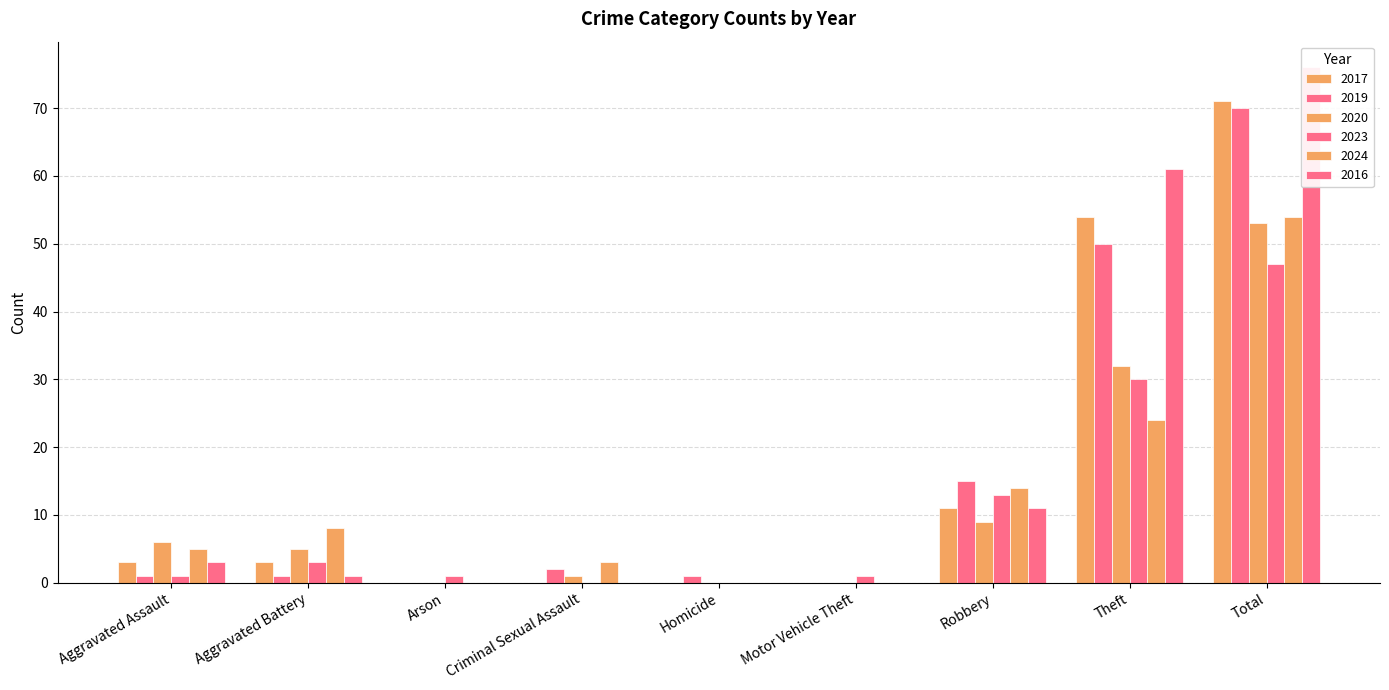

How many data points in 2020 are above 5?

4